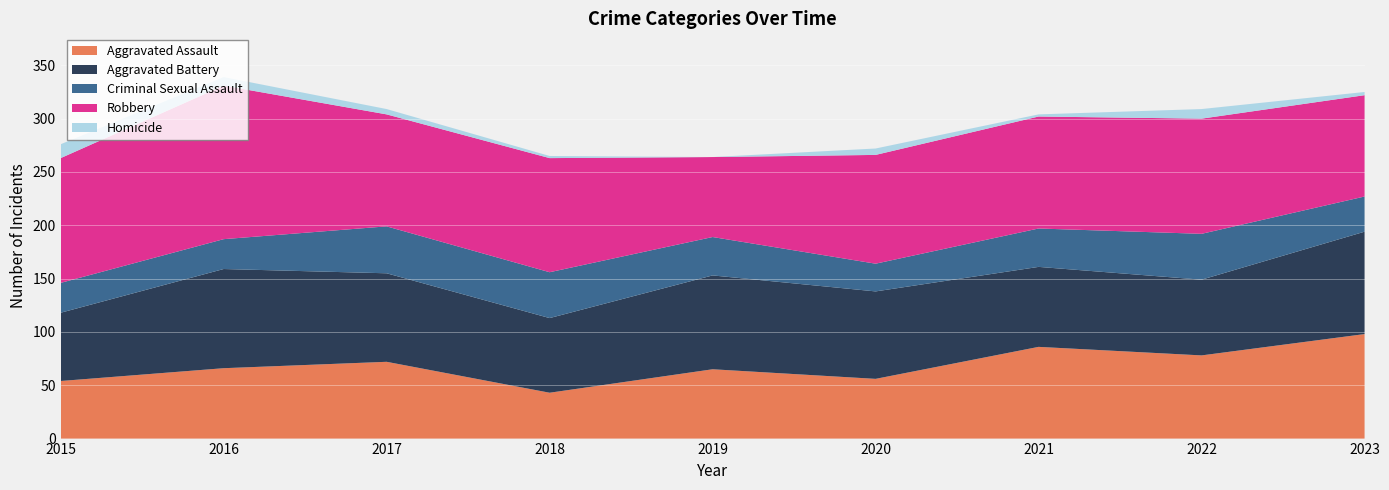

Reading left to right, list all the values displayed in this chart.

Aggravated Assault: 2015=54	2016=66	2017=72	2018=43	2019=65	2020=56	2021=86	2022=78	2023=98
Aggravated Battery: 2015=64	2016=93	2017=83	2018=70	2019=88	2020=82	2021=75	2022=71	2023=96
Criminal Sexual Assault: 2015=28	2016=28	2017=44	2018=43	2019=36	2020=26	2021=36	2022=43	2023=33
Robbery: 2015=117	2016=144	2017=105	2018=107	2019=75	2020=102	2021=105	2022=108	2023=95
Homicide: 2015=13	2016=8	2017=5	2018=2	2019=0	2020=6	2021=2	2022=9	2023=3